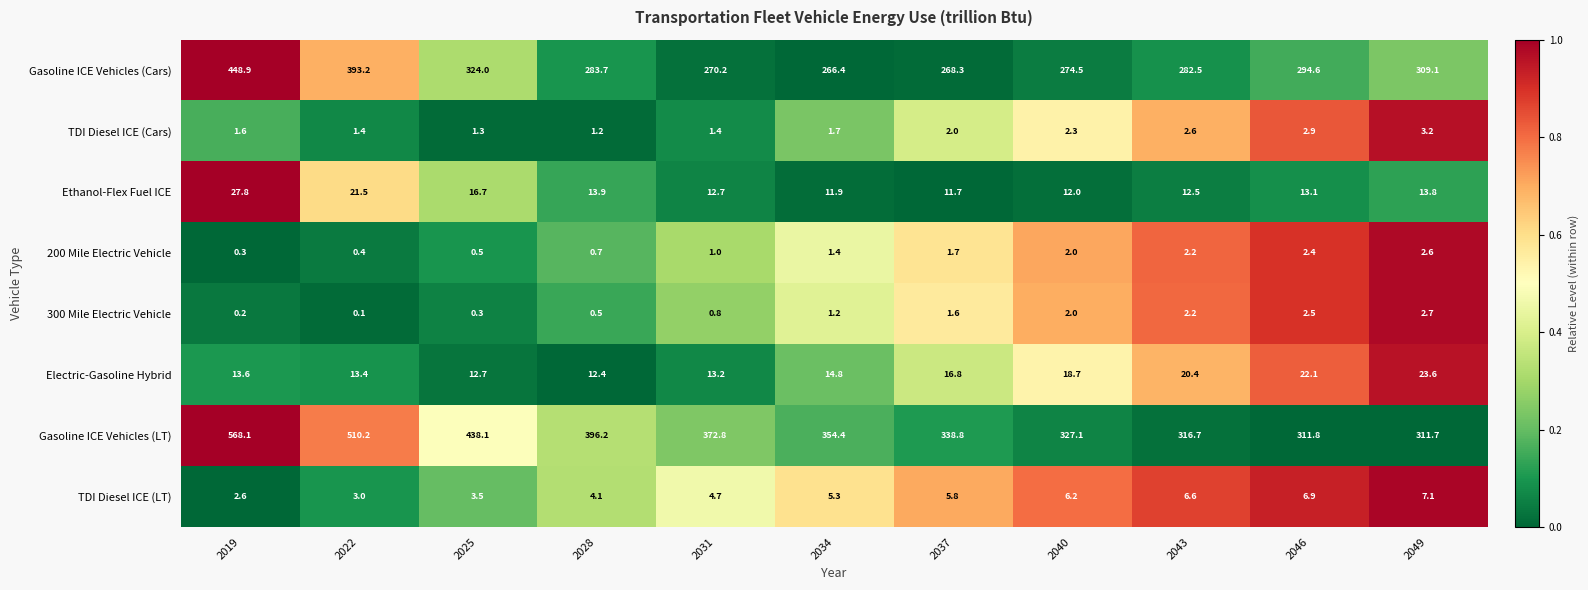

Which series changed the most between 2025 and 2040?

Gasoline ICE Vehicles (LT)